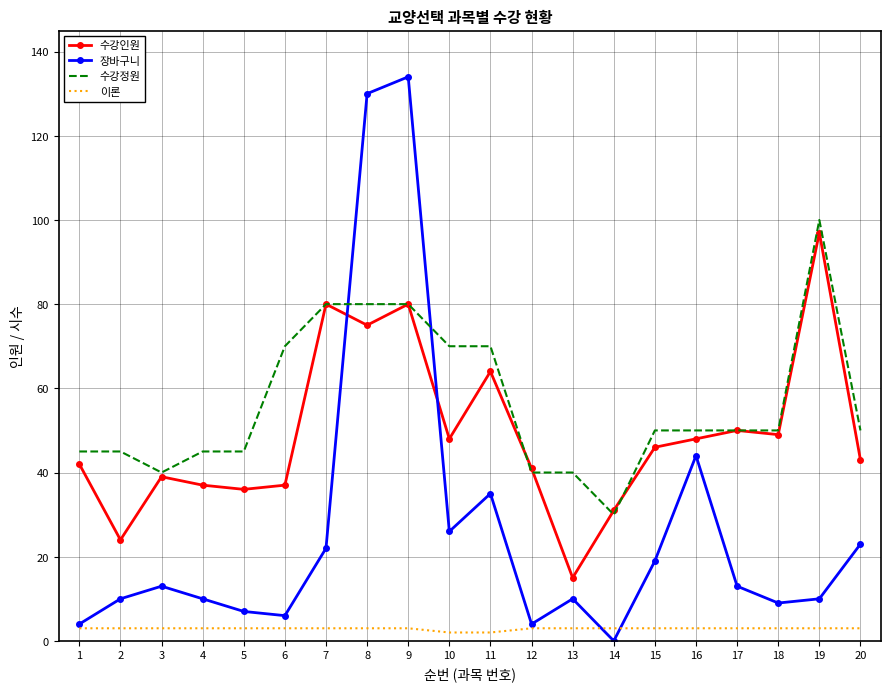

Is the value of 수강정원 at 19 greater than the value of 이론 at 4?

Yes